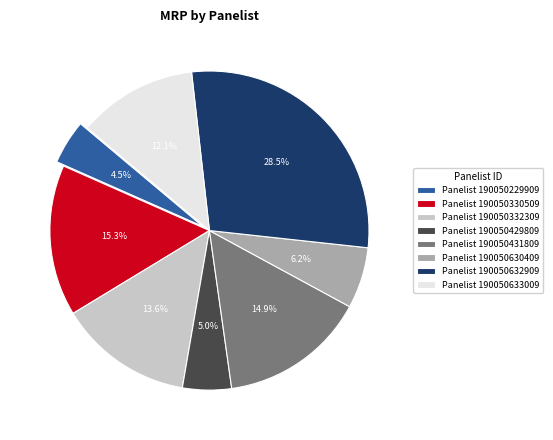

Combined, do Panelist 190050229909 and Panelist 190050431809 account for over 50%?

No